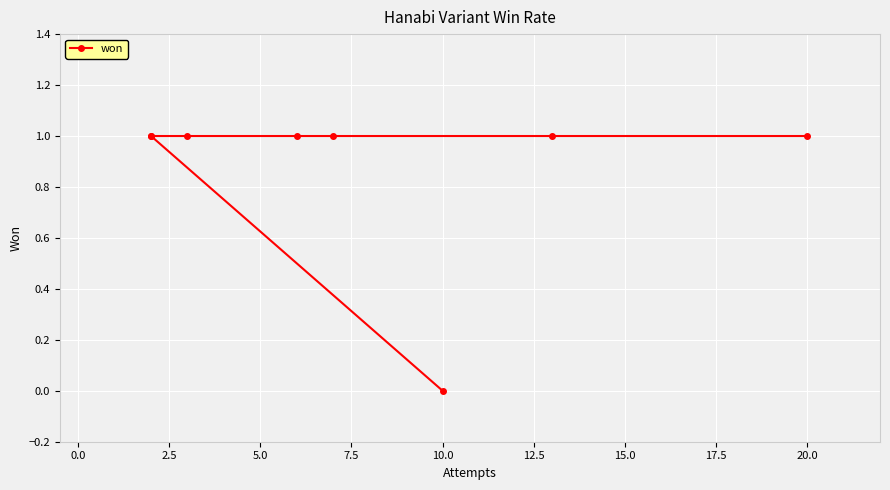

How many lines are shown in the chart?

1